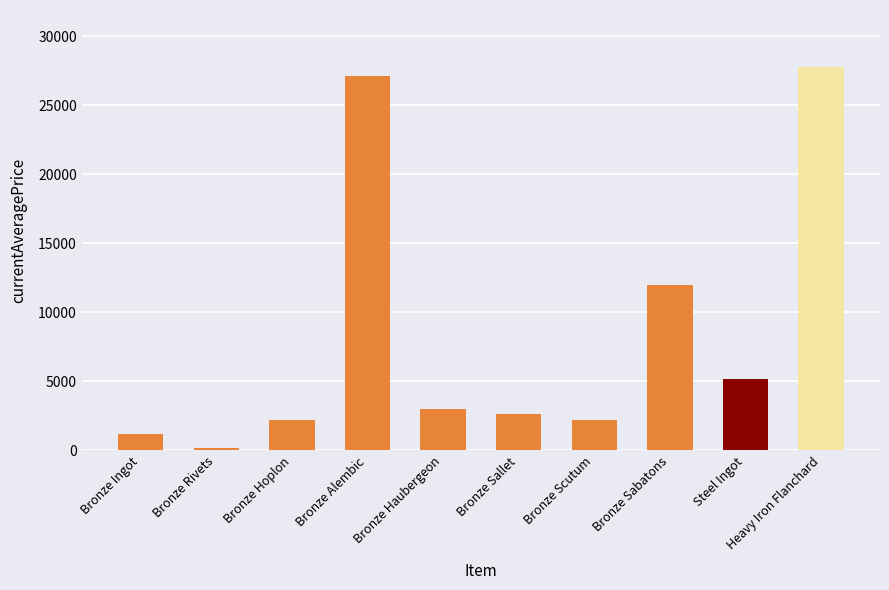

Are the bars horizontal?

No